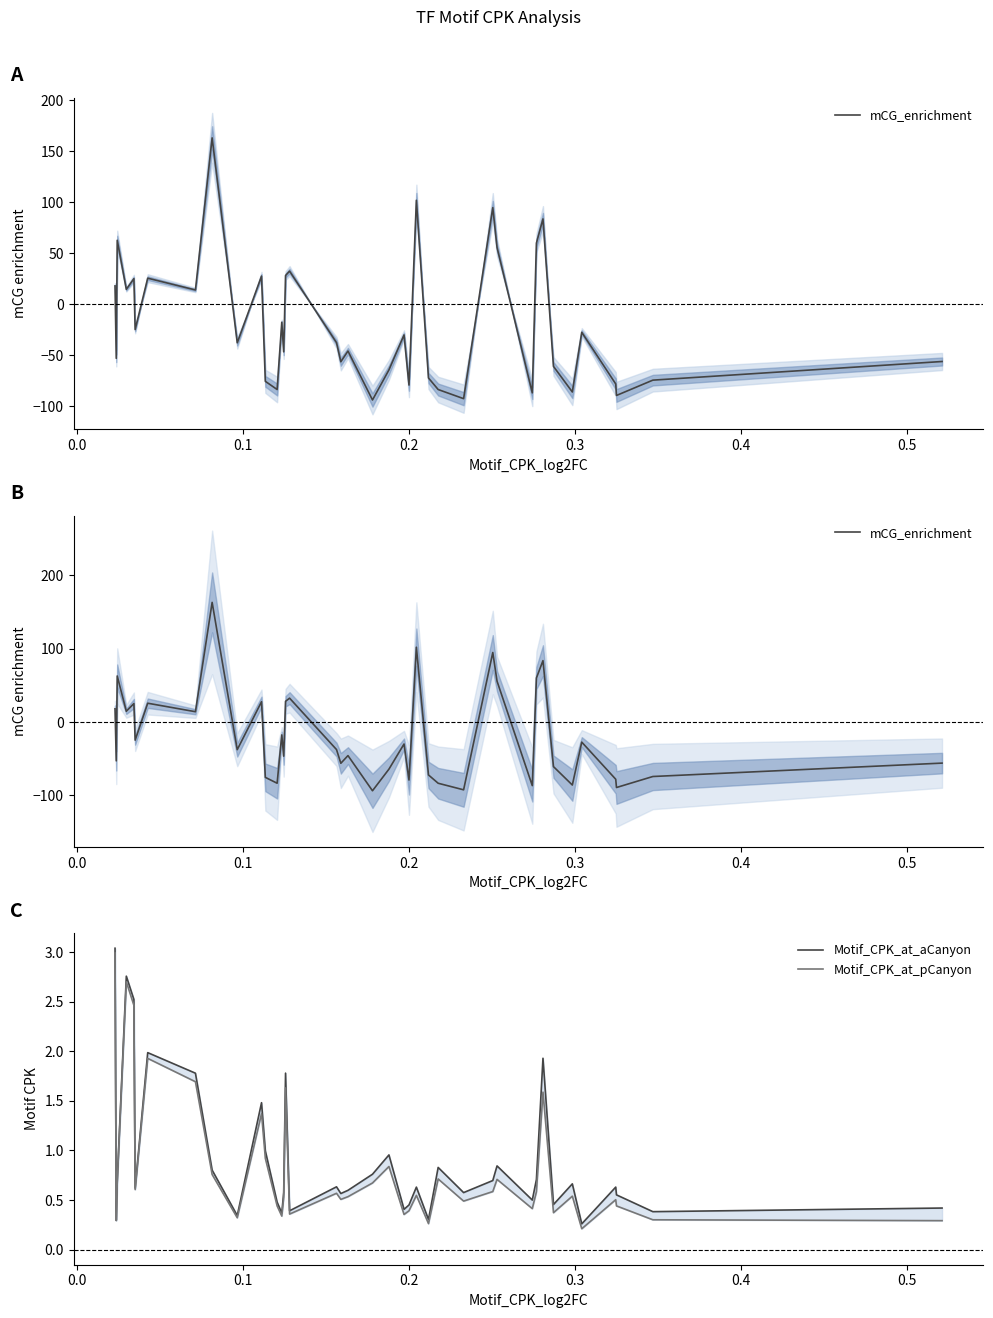

True or false: Motif_CPK_at_pCanyon has more than 1 interior local peaks.

True